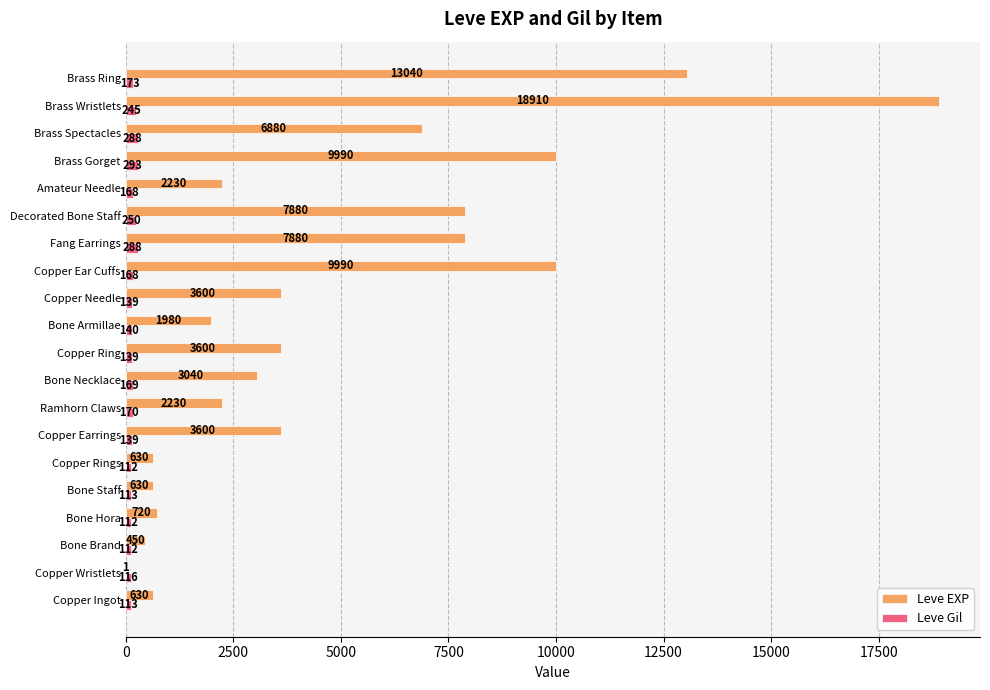

At which label is Leve Gil closest to 202?

Brass Ring